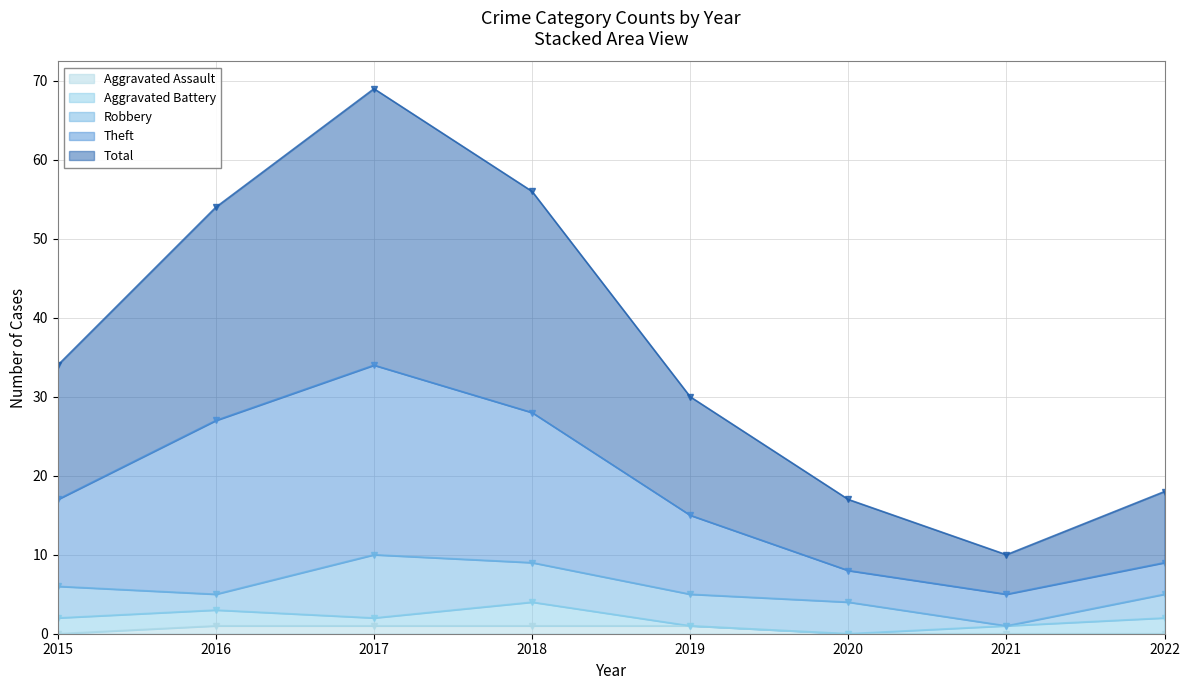

True or false: Total and Theft cross at least once.

False